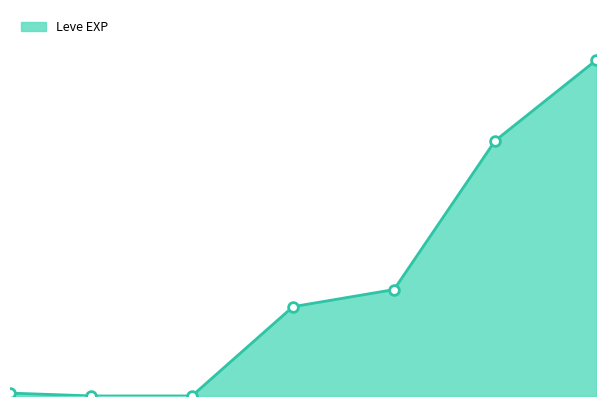

True or false: the data has more than 0 interior local peaks.

False